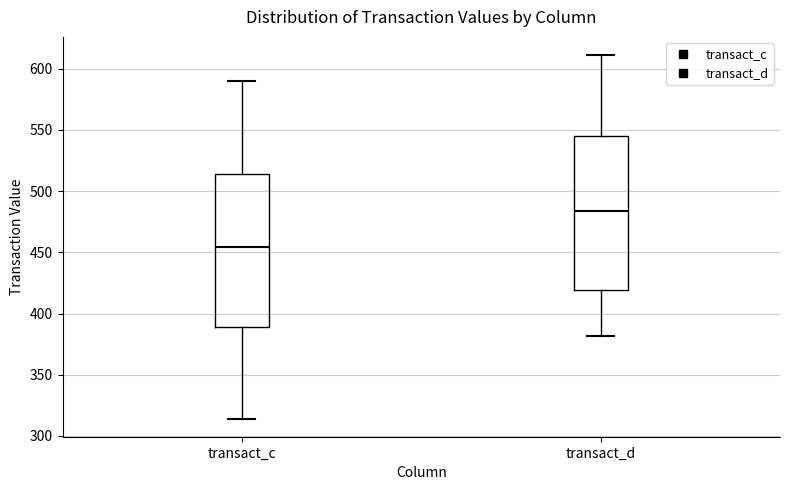

Reading left to right, read every box against the y-axis: the position of its median line, the range the box covers, and the ends of its whiskers. The values are not printed on the chart, so give them approximately, as read against the axis.

transact_c: median 455, box 390 to 515, whiskers 315 to 590
transact_d: median 485, box 420 to 545, whiskers 380 to 610